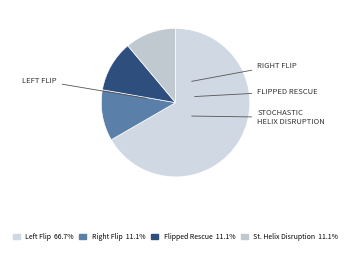

Which slice is the largest?

Left Flip